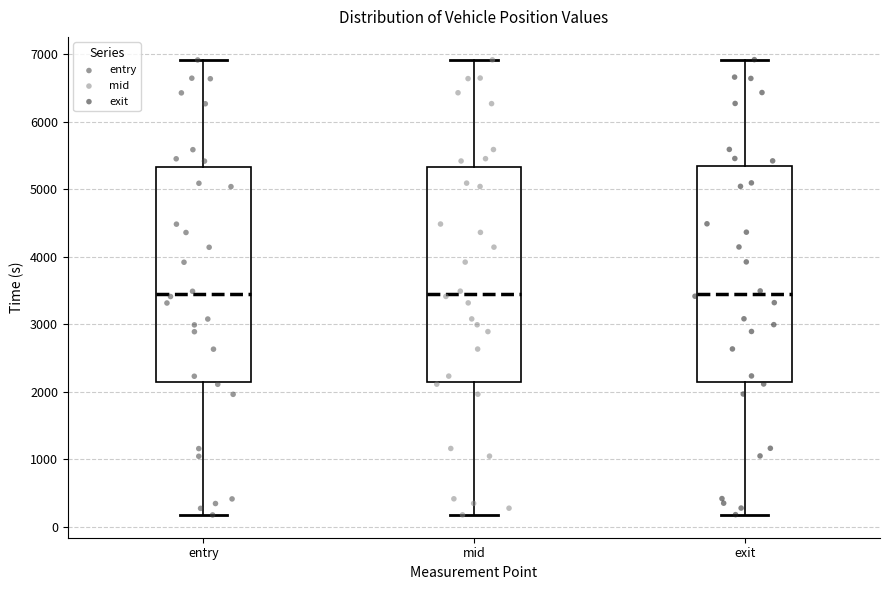

Reading left to right, read every box against the y-axis: the position of its median line, the range the box covers, and the ends of its whiskers. The values are not printed on the chart, so give them approximately, as read against the axis.

entry: median 3500, box 2100 to 5300, whiskers 200 to 6900
mid: median 3500, box 2100 to 5300, whiskers 200 to 6900
exit: median 3500, box 2100 to 5300, whiskers 200 to 6900